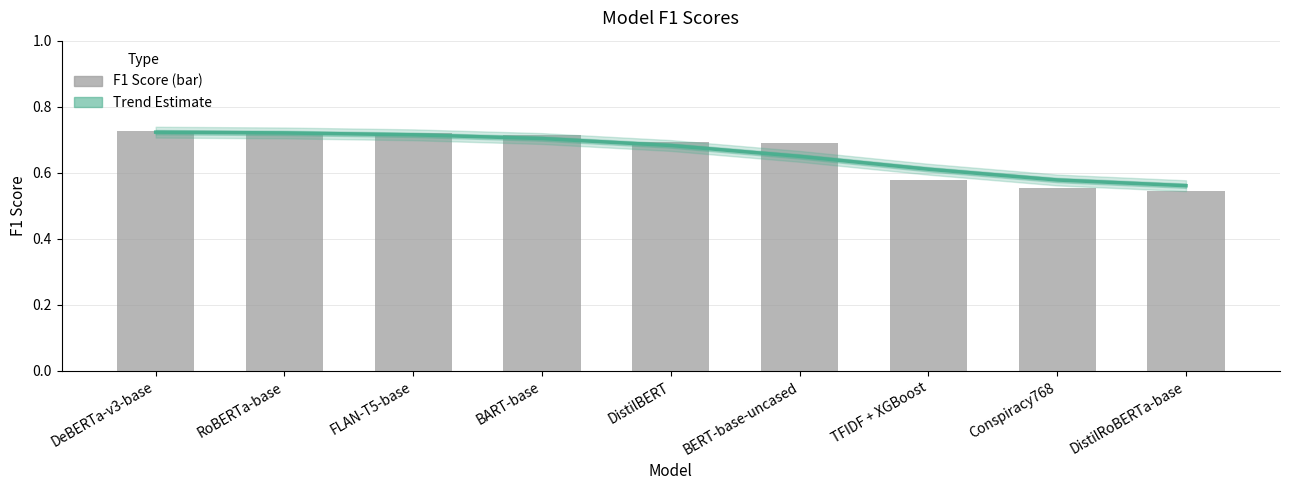

Reading right to left, what are all the values shown in this chart?

0.5	0.6	0.6	0.7	0.7	0.7	0.7	0.7	0.7